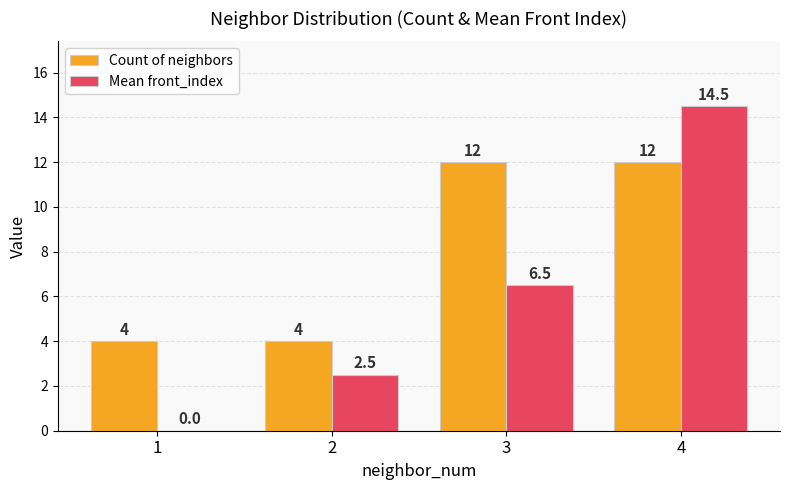

The value of Count of neighbors at 2 is 5.7. True or false?

False